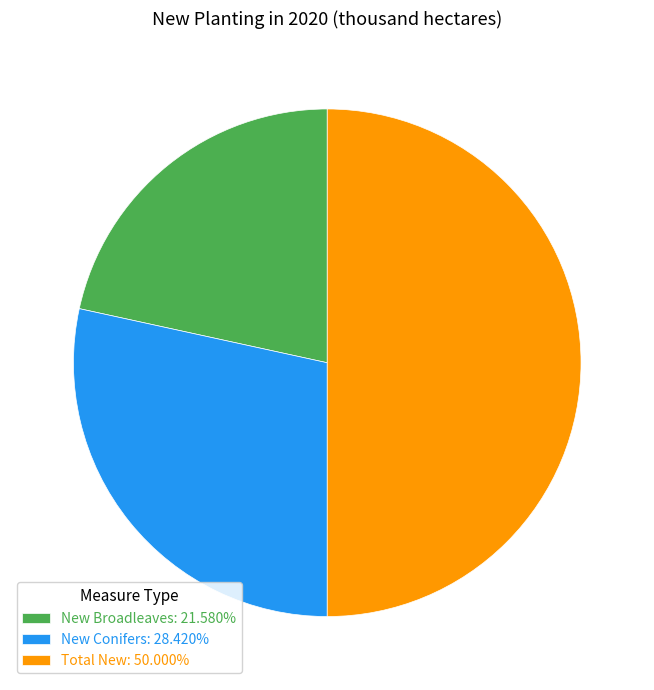

Is the sum of New Conifers: 28.420% and Total New: 50.000% greater than half?

Yes